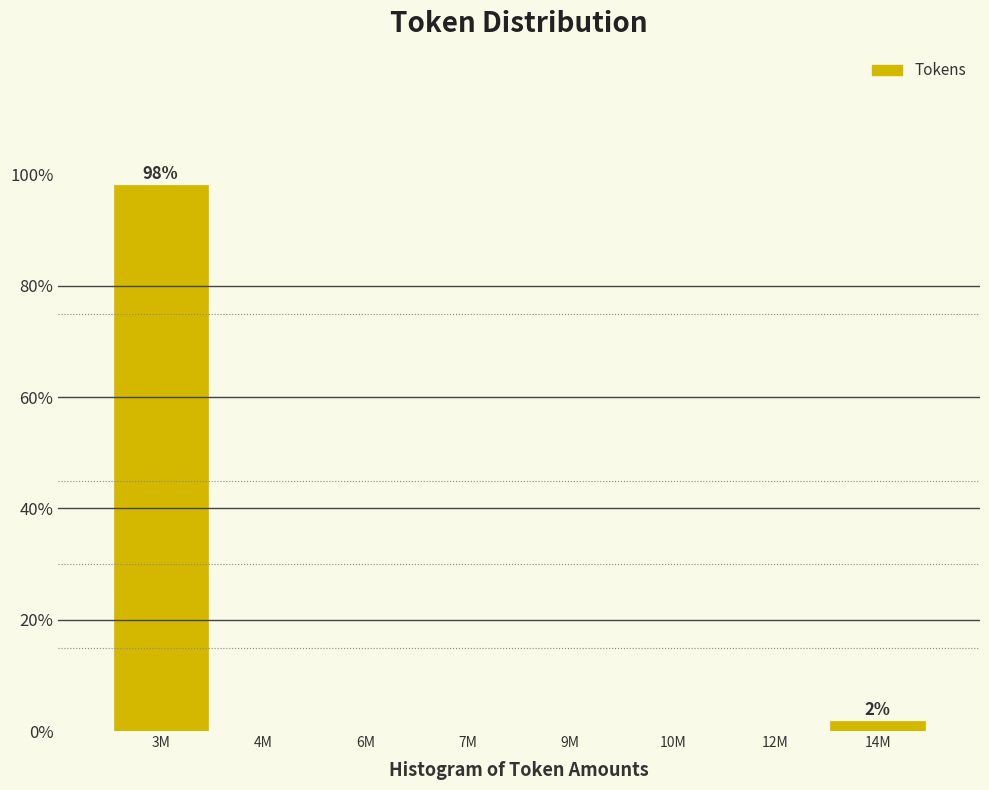

Reading right to left, list all the values displayed in this chart.

14M=1.9	12M=0.0	10M=0.0	9M=0.0	7M=0.0	6M=0.0	4M=0.0	3M=98.1